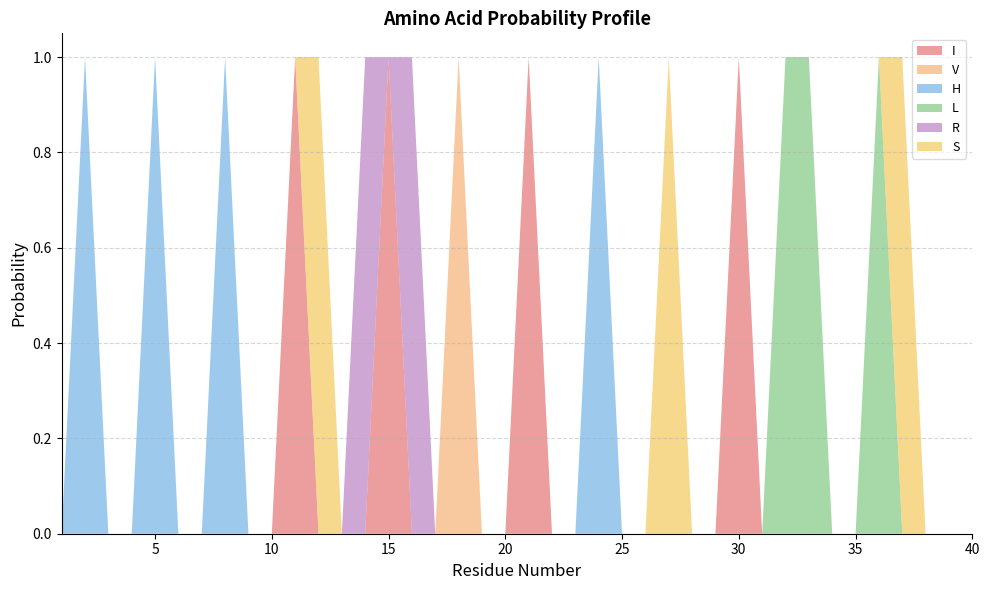

Reading right to left, what are all the values shown in this chart?

I: 40=0	39=0	38=0	37=0	36=0	35=0	34=0	33=0	32=0	31=0	30=1	29=0	28=0	27=0	26=0	25=0	24=0	23=0	22=0	21=1	20=0	19=0	18=0	17=0	16=0	15=1	14=0	13=0	12=0	11=1	10=0	9=0	8=0	7=0	6=0	5=0	4=0	3=0	2=0	1=0
V: 40=0	39=0	38=0	37=0	36=0	35=0	34=0	33=0	32=0	31=0	30=0	29=0	28=0	27=0	26=0	25=0	24=0	23=0	22=0	21=0	20=0	19=0	18=1	17=0	16=0	15=0	14=0	13=0	12=0	11=0	10=0	9=0	8=0	7=0	6=0	5=0	4=0	3=0	2=0	1=0
H: 40=0	39=0	38=0	37=0	36=0	35=0	34=0	33=0	32=0	31=0	30=0	29=0	28=0	27=0	26=0	25=0	24=1	23=0	22=0	21=0	20=0	19=0	18=0	17=0	16=0	15=0	14=0	13=0	12=0	11=0	10=0	9=0	8=1	7=0	6=0	5=1	4=0	3=0	2=1	1=0
L: 40=0	39=0	38=0	37=0	36=1	35=0	34=0	33=1	32=1	31=0	30=0	29=0	28=0	27=0	26=0	25=0	24=0	23=0	22=0	21=0	20=0	19=0	18=0	17=0	16=0	15=0	14=0	13=0	12=0	11=0	10=0	9=0	8=0	7=0	6=0	5=0	4=0	3=0	2=0	1=0
R: 40=0	39=0	38=0	37=0	36=0	35=0	34=0	33=0	32=0	31=0	30=0	29=0	28=0	27=0	26=0	25=0	24=0	23=0	22=0	21=0	20=0	19=0	18=0	17=0	16=1	15=0	14=1	13=0	12=0	11=0	10=0	9=0	8=0	7=0	6=0	5=0	4=0	3=0	2=0	1=0
S: 40=0	39=0	38=0	37=1	36=0	35=0	34=0	33=0	32=0	31=0	30=0	29=0	28=0	27=1	26=0	25=0	24=0	23=0	22=0	21=0	20=0	19=0	18=0	17=0	16=0	15=0	14=0	13=0	12=1	11=0	10=0	9=0	8=0	7=0	6=0	5=0	4=0	3=0	2=0	1=0